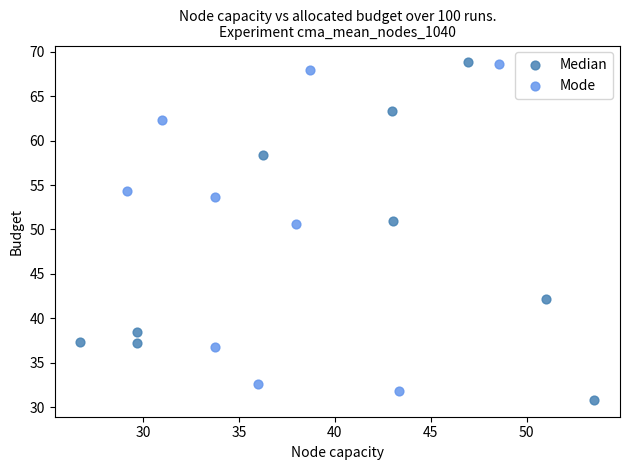

What are all the series names shown in the legend?

Median, Mode